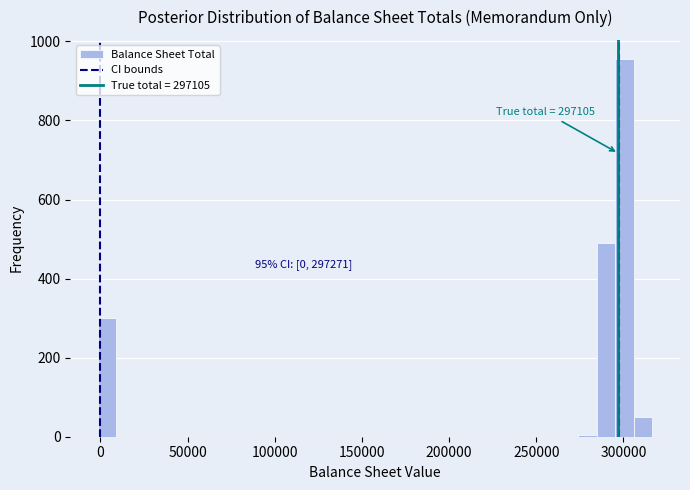

Read against the x-axis, roughly where is the centre of the tallest bar?

300000